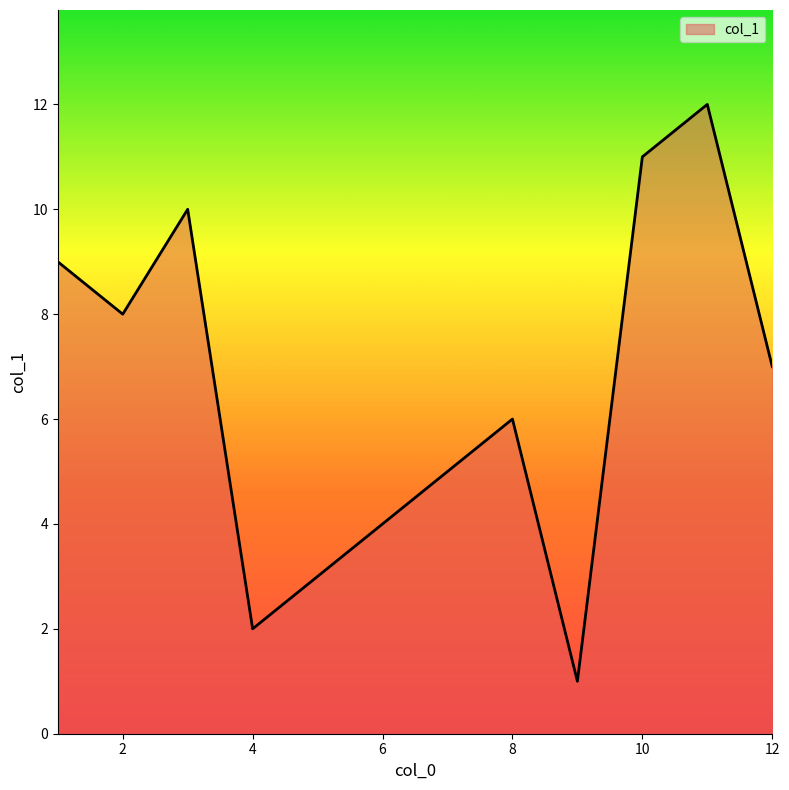

What is the maximum value shown in the chart?

12